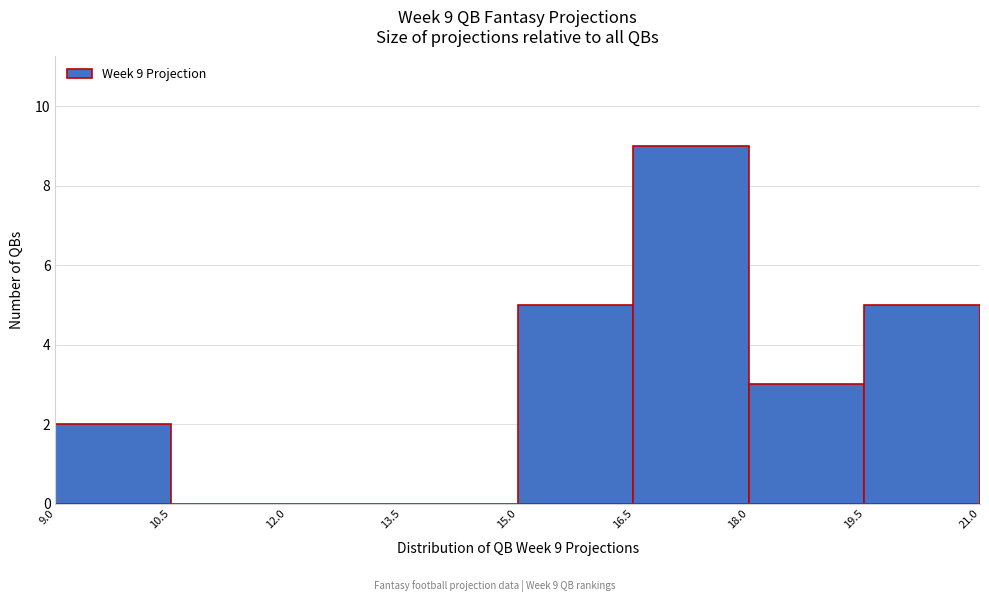

Which range on the x-axis has the tallest bar?

16.5 to 18.0